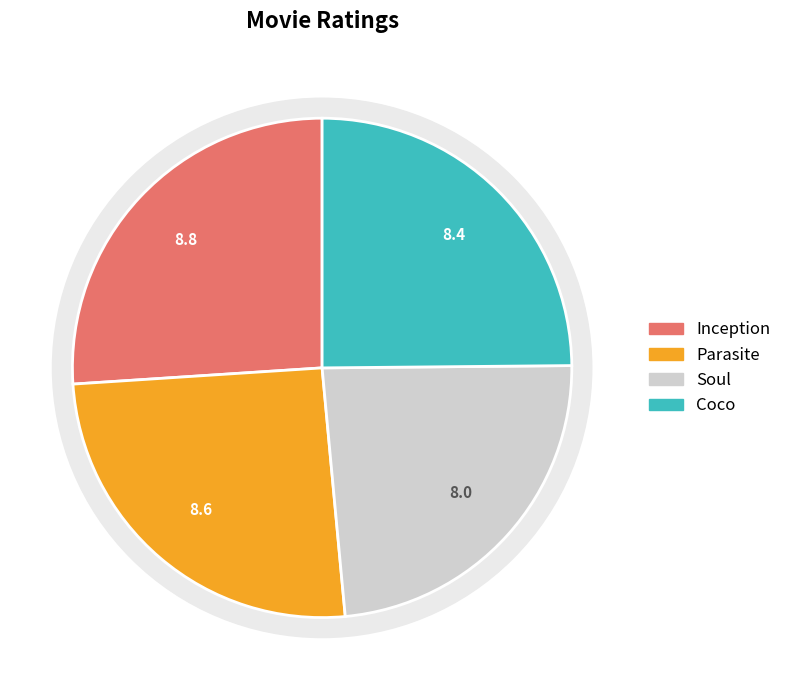

Which has a higher value, Coco or Soul?

Coco